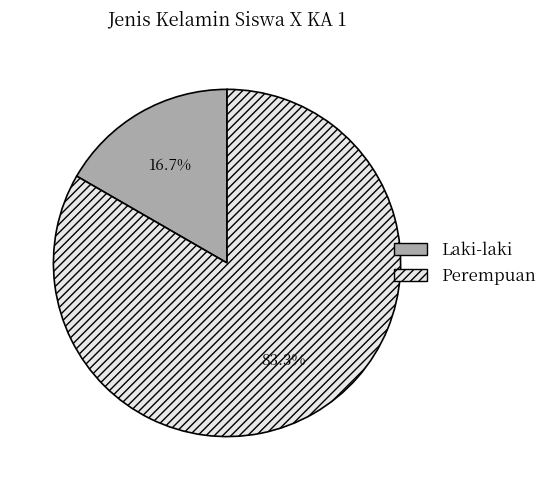

Is there any slice that represents more than half of the pie?

Yes